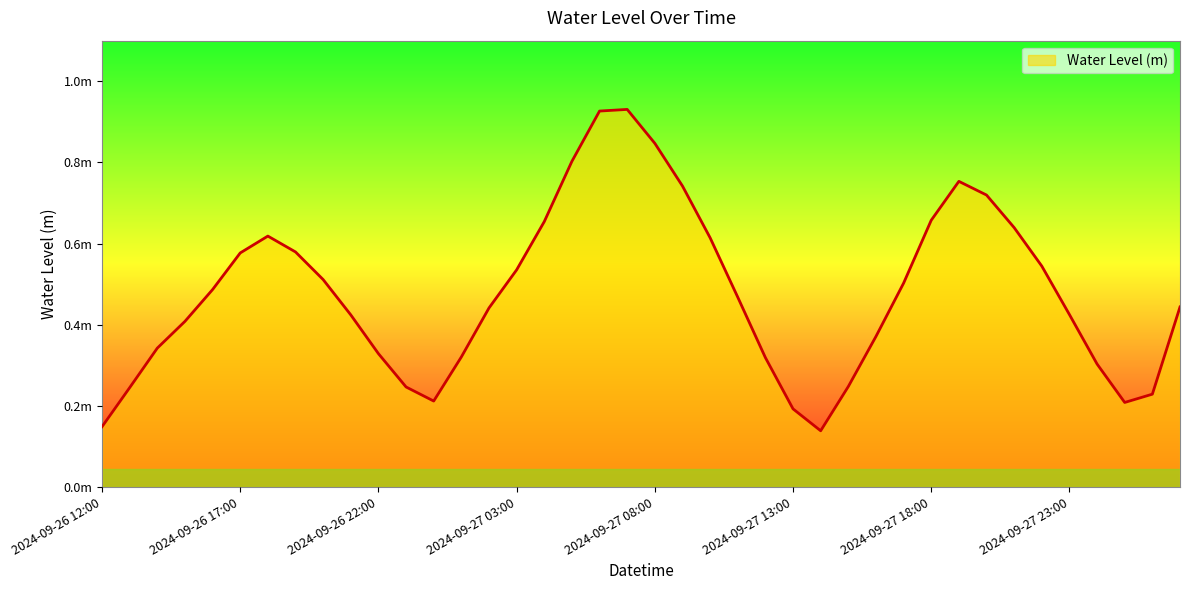

List the labels in order of value, largest first.

2024-09-27 07:00, 2024-09-27 06:00, 2024-09-27 08:00, 2024-09-27 05:00, 2024-09-27 19:00, 2024-09-27 09:00, 2024-09-27 20:00, 2024-09-27 18:00, 2024-09-27 04:00, 2024-09-27 21:00, 2024-09-26 18:00, 2024-09-27 10:00, 2024-09-26 19:00, 2024-09-26 17:00, 2024-09-27 22:00, 2024-09-27 03:00, 2024-09-26 20:00, 2024-09-27 17:00, 2024-09-26 16:00, 2024-09-27 11:00, 2024-09-28 03:00, 2024-09-27 02:00, 2024-09-27 23:00, 2024-09-26 21:00, 2024-09-26 15:00, 2024-09-27 16:00, 2024-09-26 14:00, 2024-09-26 22:00, 2024-09-27 01:00, 2024-09-27 12:00, 2024-09-28 00:00, 2024-09-27 15:00, 2024-09-26 23:00, 2024-09-26 13:00, 2024-09-28 02:00, 2024-09-27 00:00, 2024-09-28 01:00, 2024-09-27 13:00, 2024-09-26 12:00, 2024-09-27 14:00